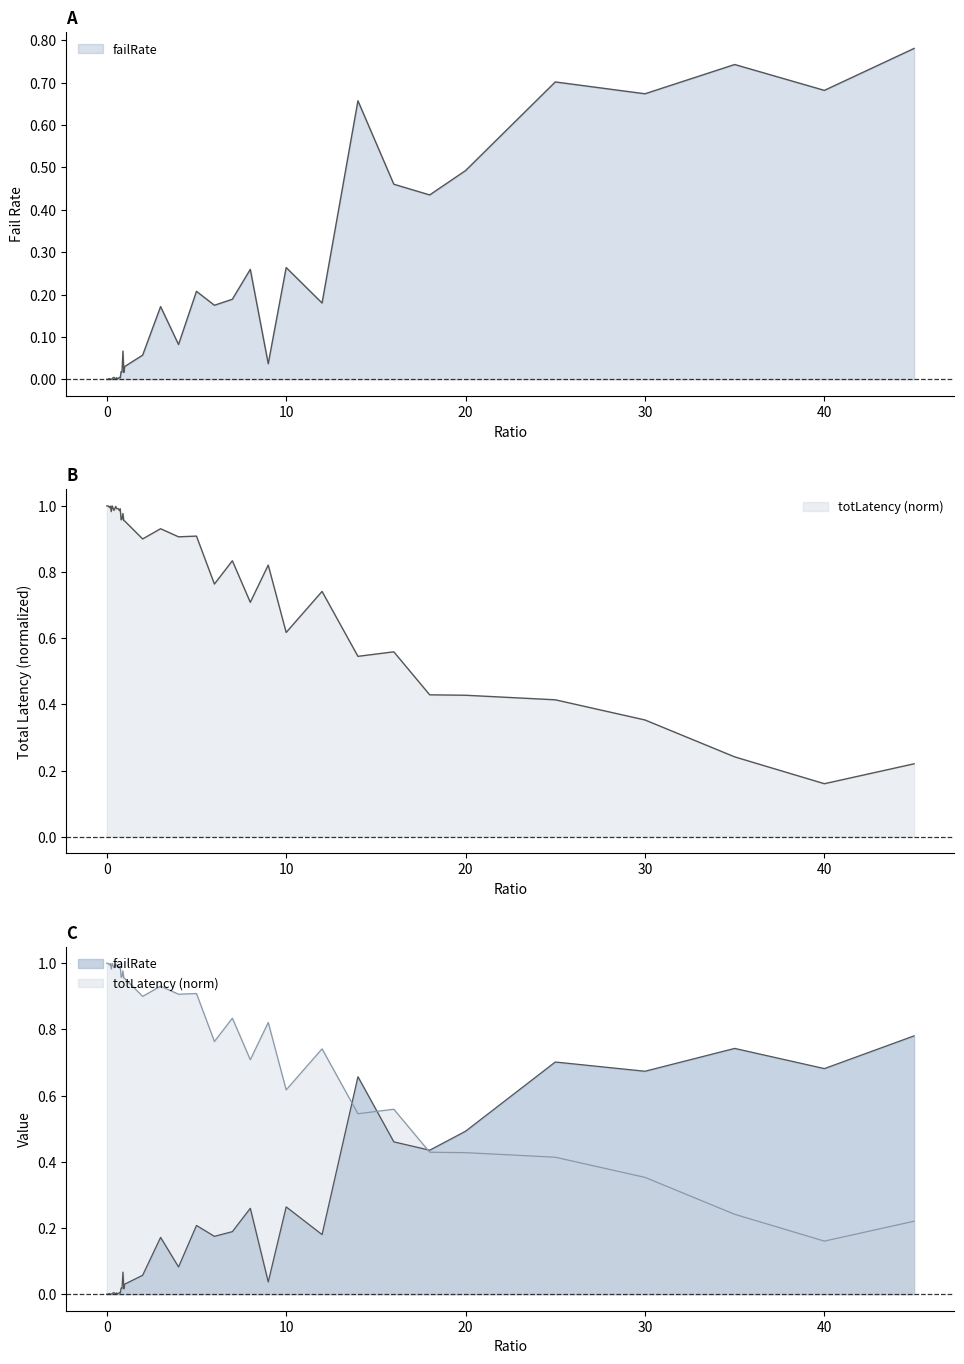

Is the value of failRate at 40 greater than the value of totLatency at 0.2?

No